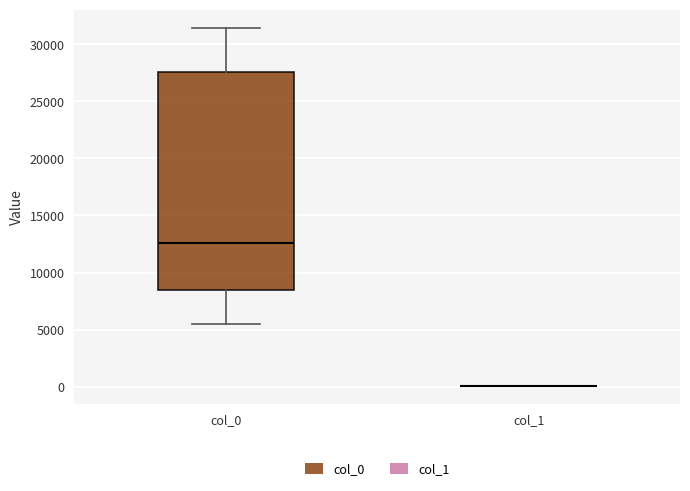

Where does the median line of the box for col_0 sit on the y-axis? The values are not printed on the chart, so give them approximately, as read against the axis.

12500